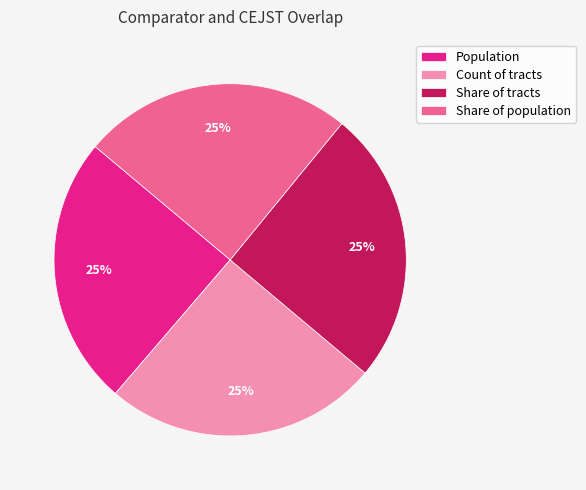

Is it true that Share of population is 25% of the pie?

True